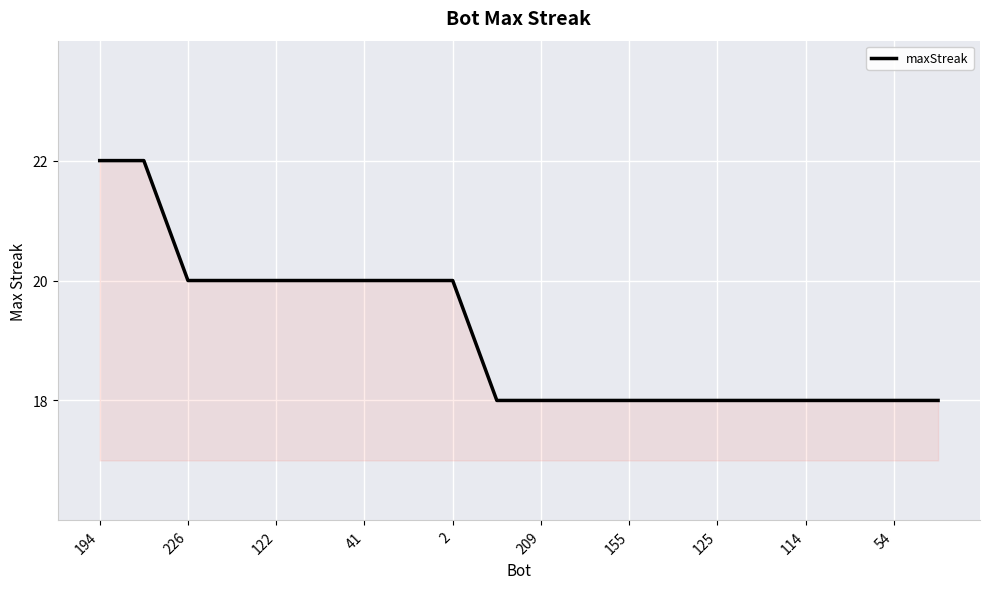

What is the greatest value displayed?

22